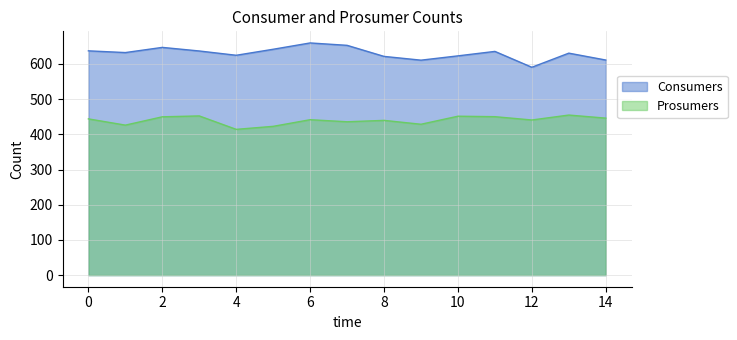

True or false: Prosumers and Consumers cross at least once.

False